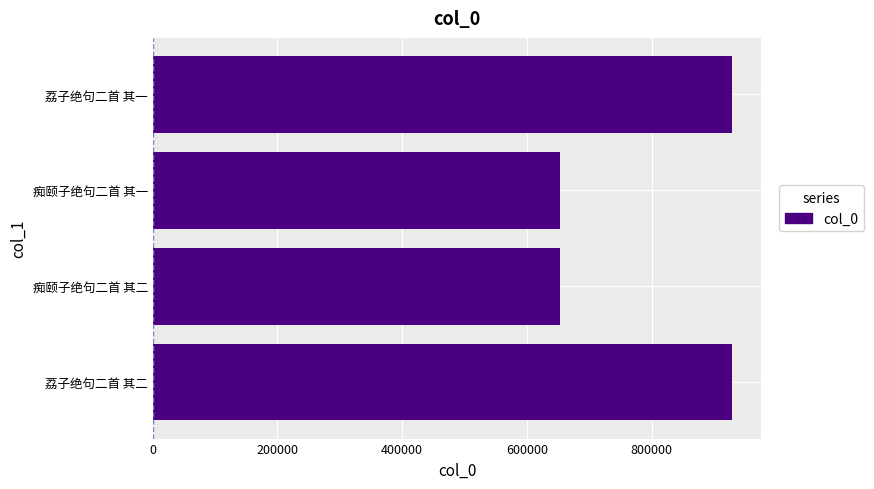

The value at 痴颐子绝句二首 其二 is 652478. True or false?

True